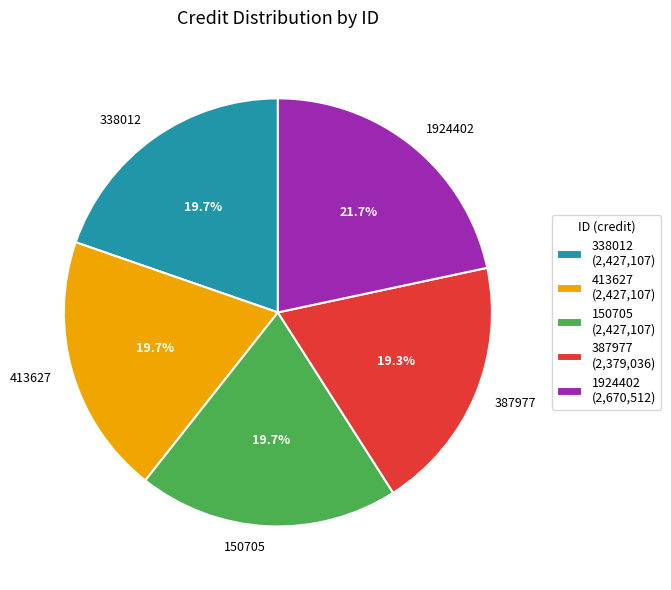

Count the number of slices in the pie.

5